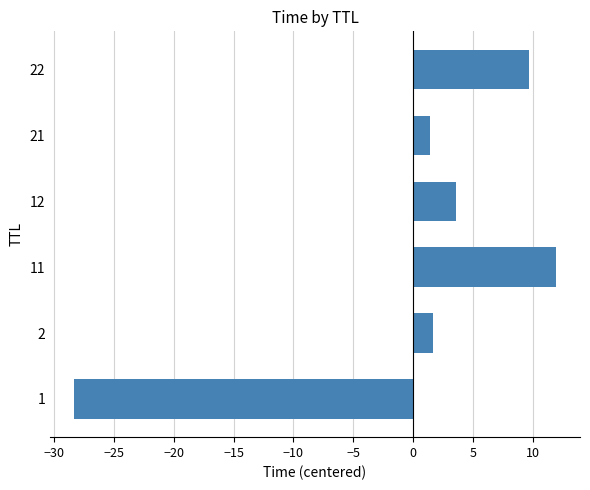

Reading bottom to top, transcribe all the data shown in this chart.

1=-28.3	2=1.7	11=11.9	12=3.6	21=1.4	22=9.7